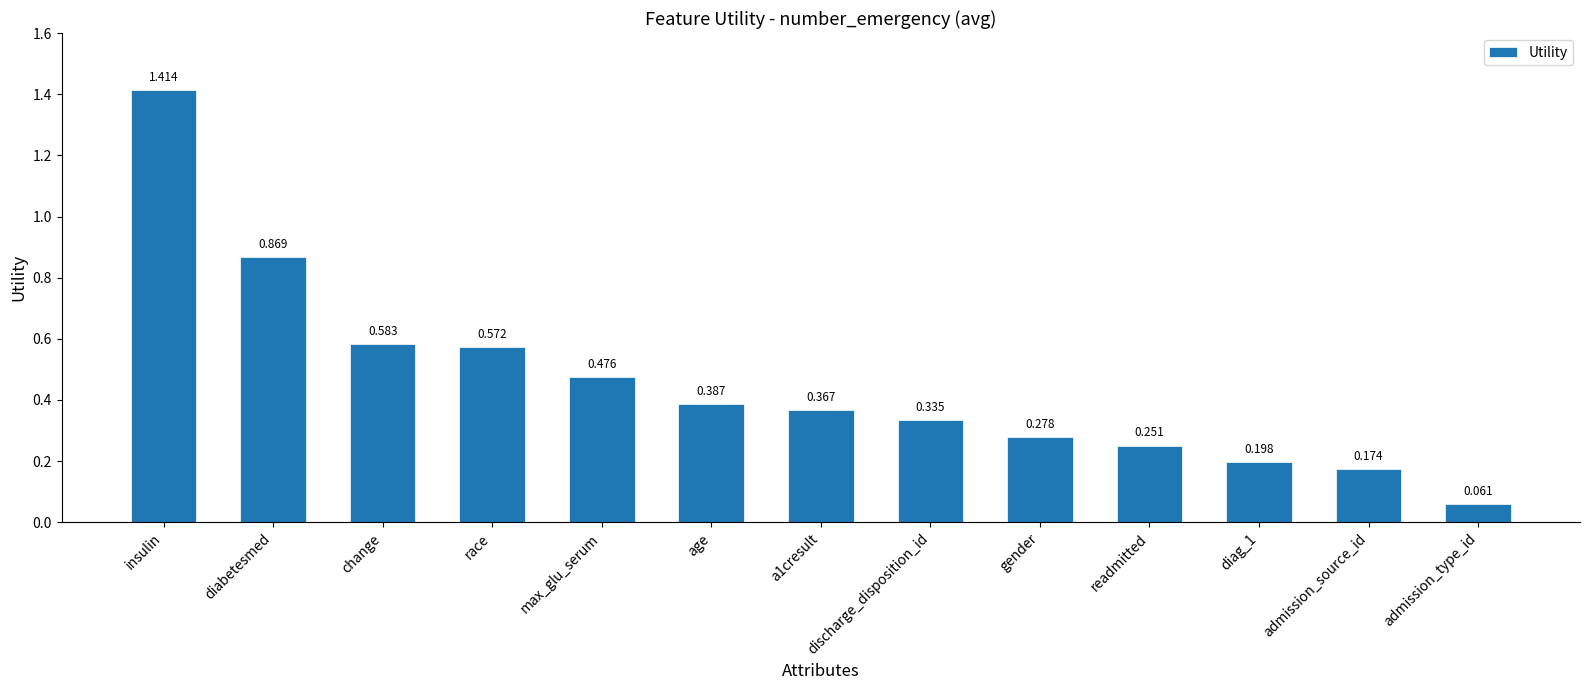

What is the label of the 12th bar from the right?

diabetesmed